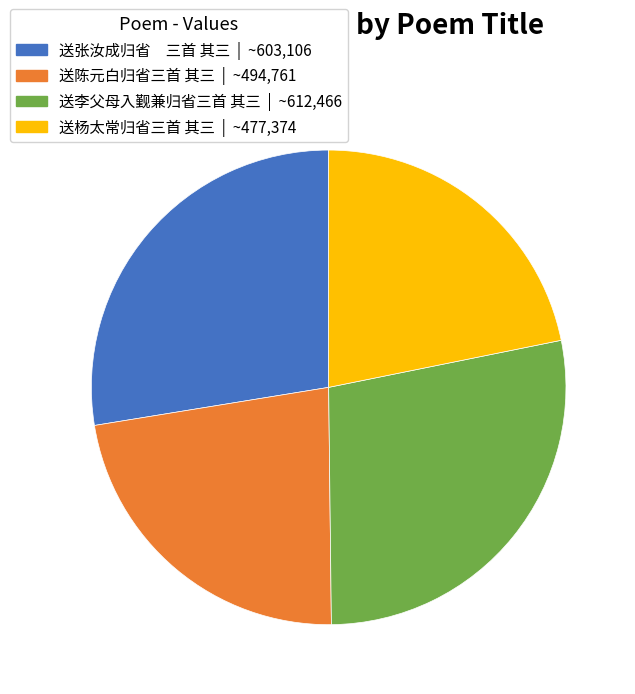

Is the sum of 送李父母入觐兼归省三首 其三 and 送陈元白归省三首 其三 greater than half?

Yes